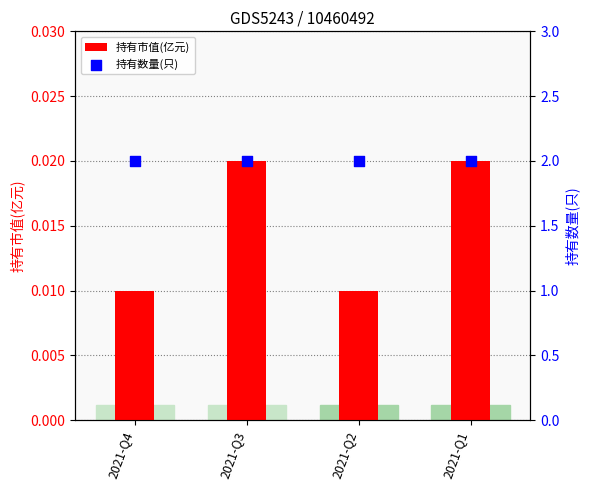

At how many categories does at least one series exceed 1?

4